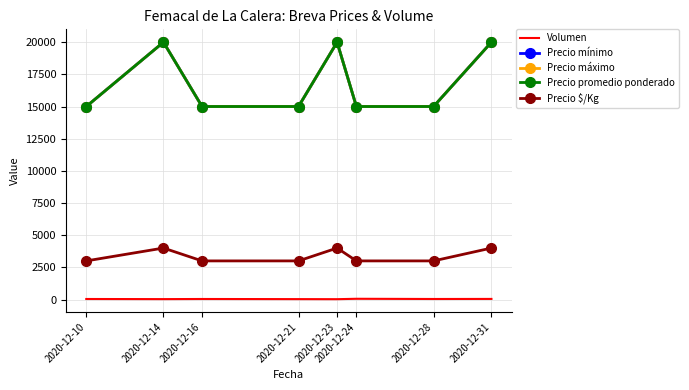

What is the difference between the highest and lowest values at 2020-12-16?

14960